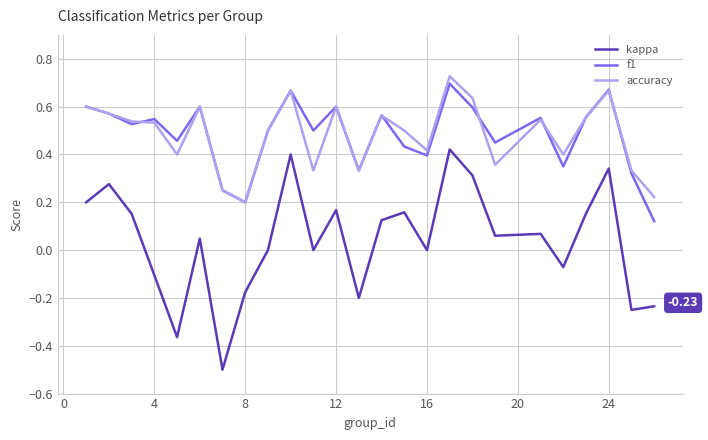

What is the sum of all f1 values?

12.1